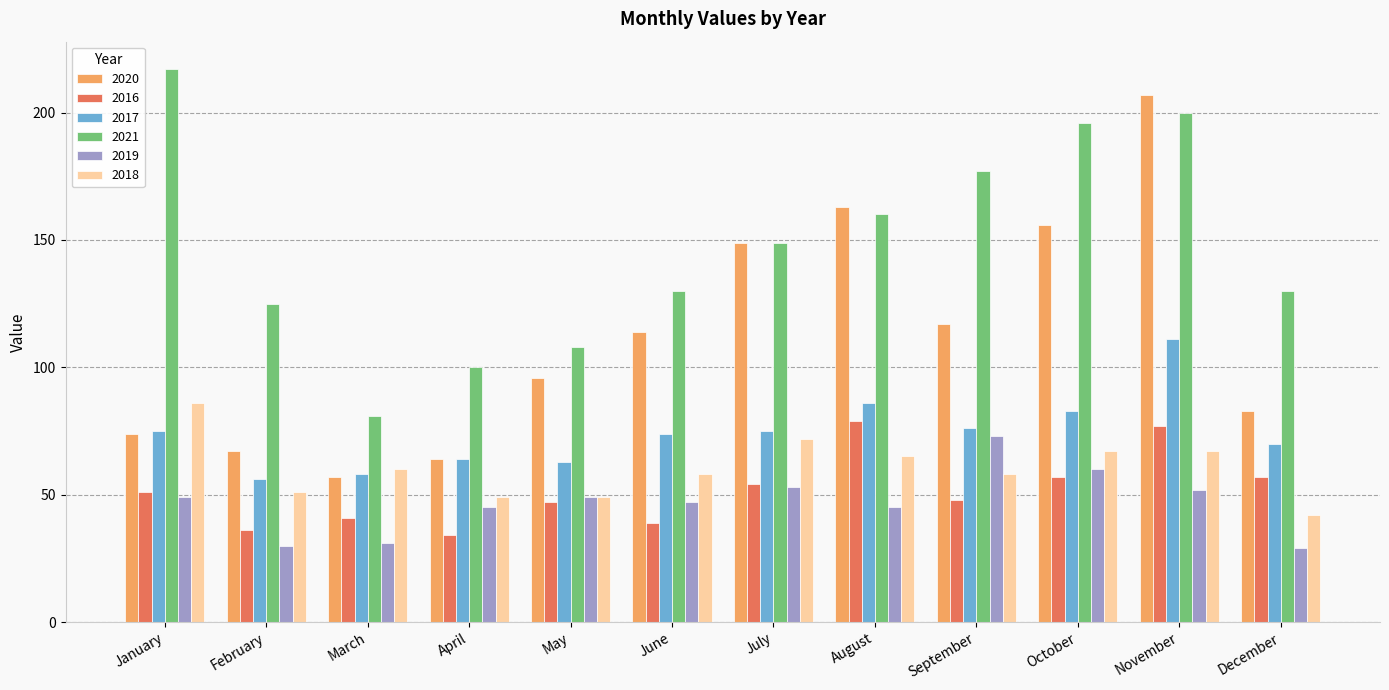

At which label is 2017 closest to 83?

October